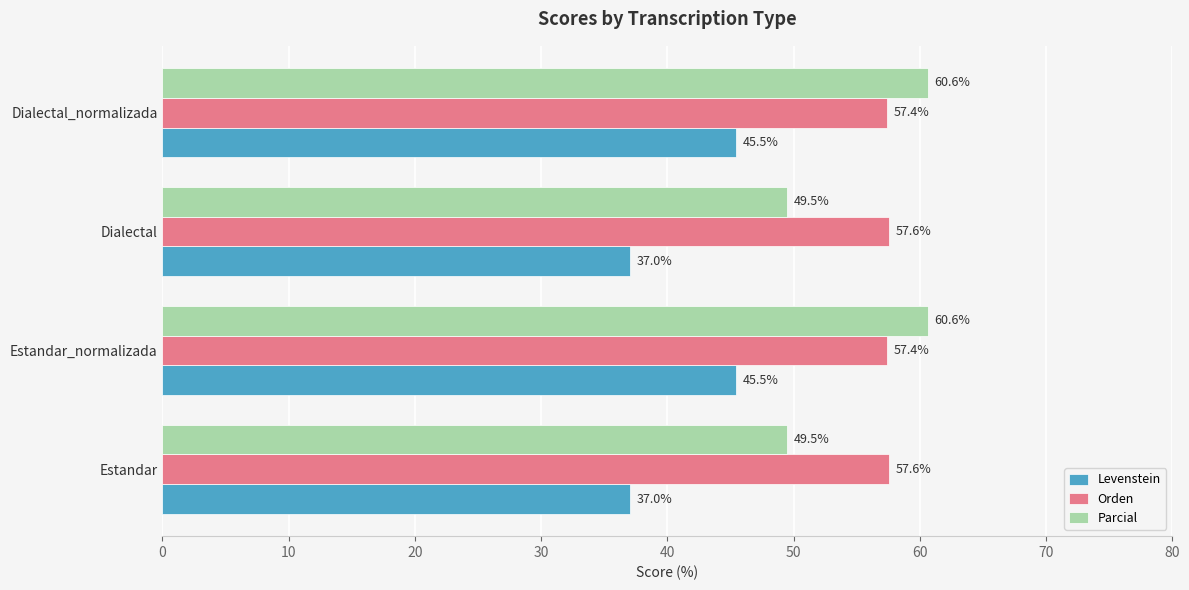

True or false: Orden has a value of 34.0 at Estandar.

False